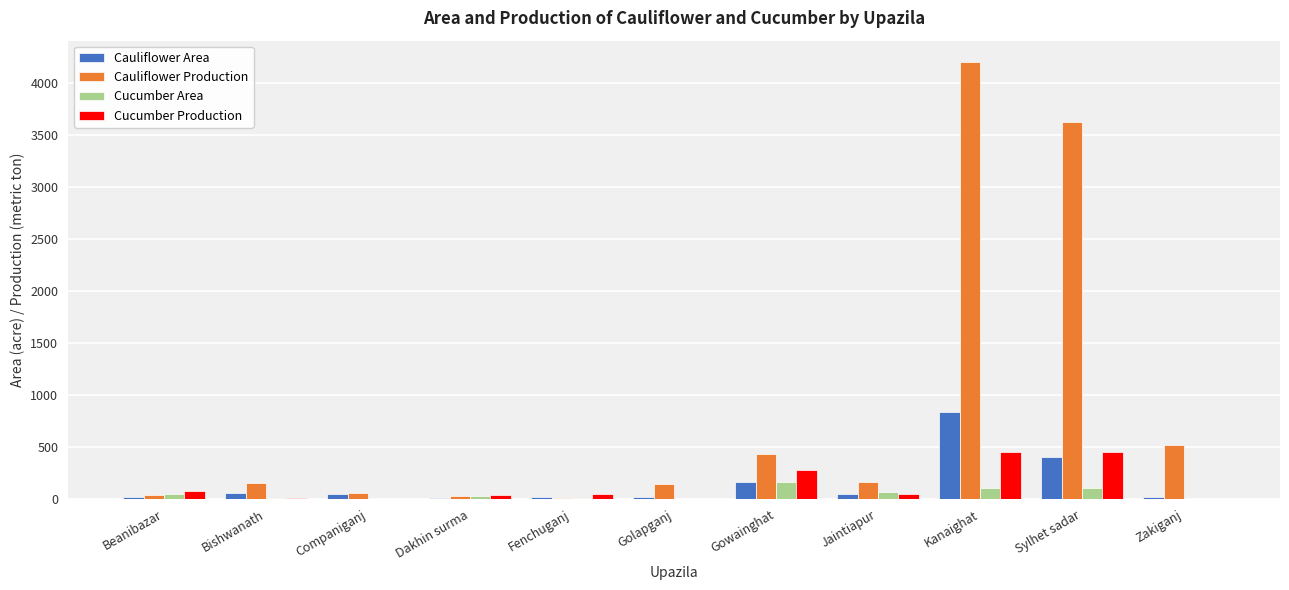

Count the number of categories in the chart.

11